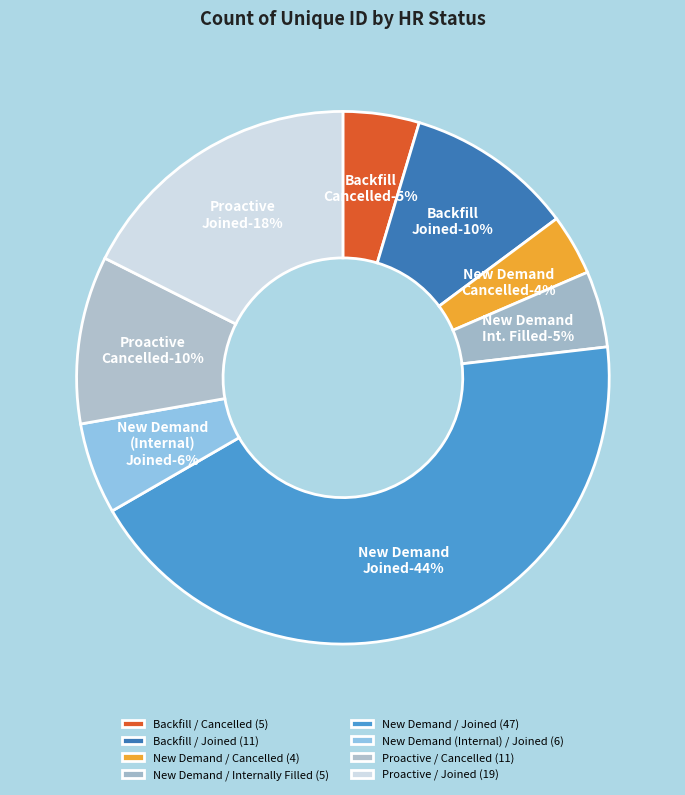

Does New Demand / Joined represent more than half of the total?

No